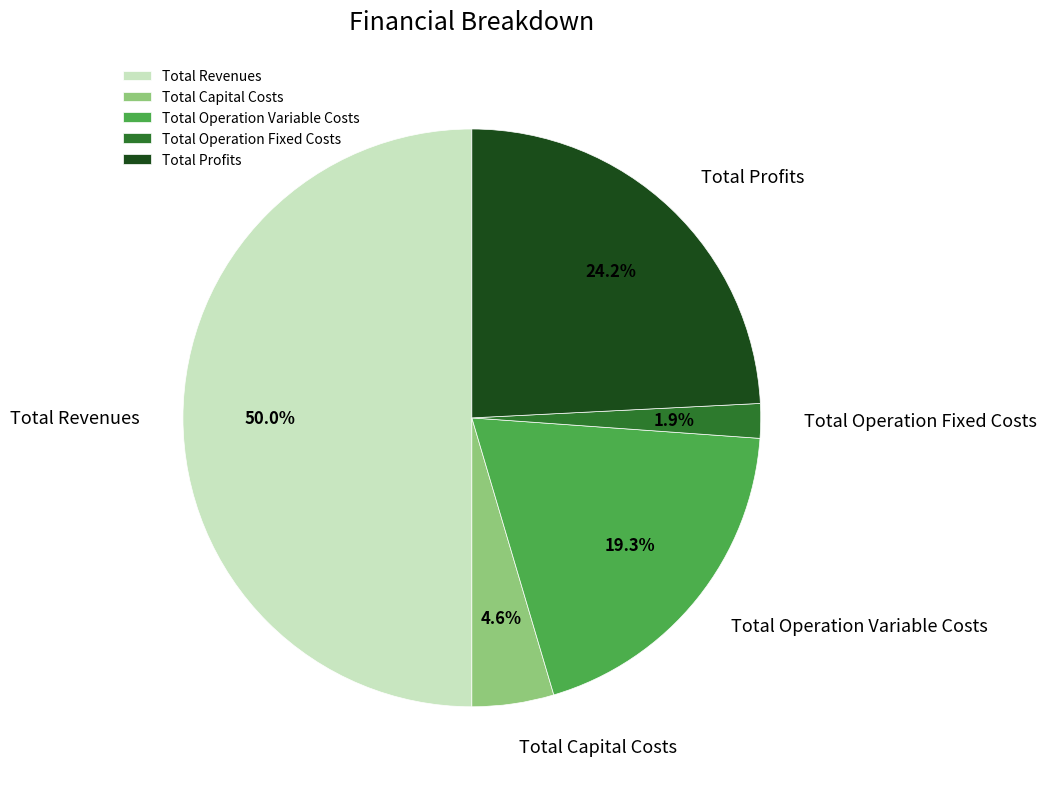

How many slices are in this pie chart?

5